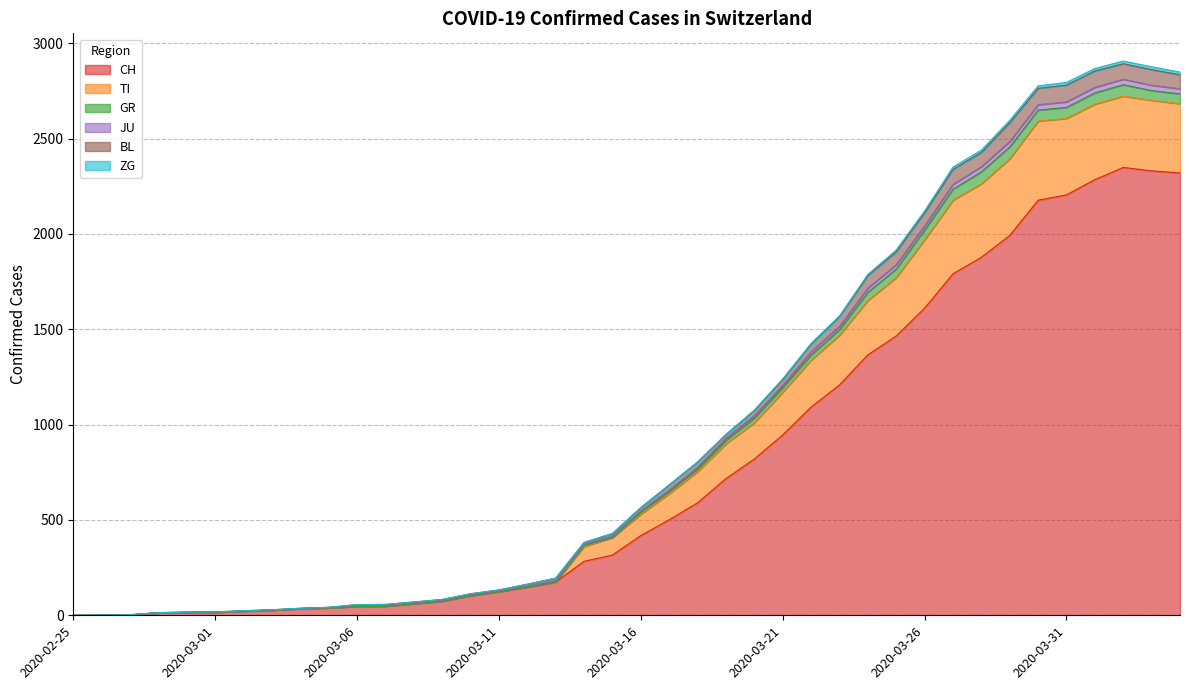

What is the highest value of the CH series?

2349